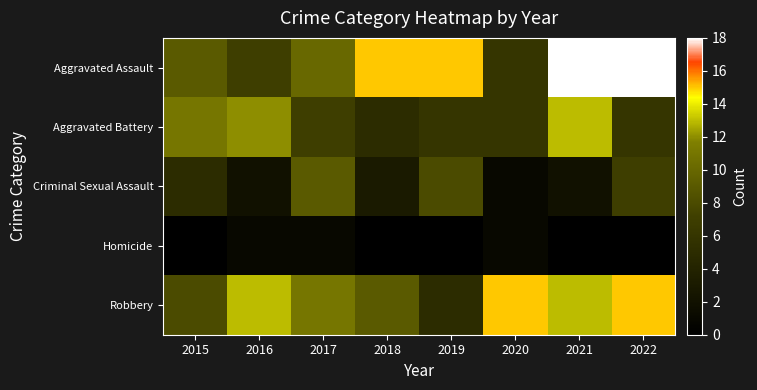

At which category is the sum across all series the highest?

2021